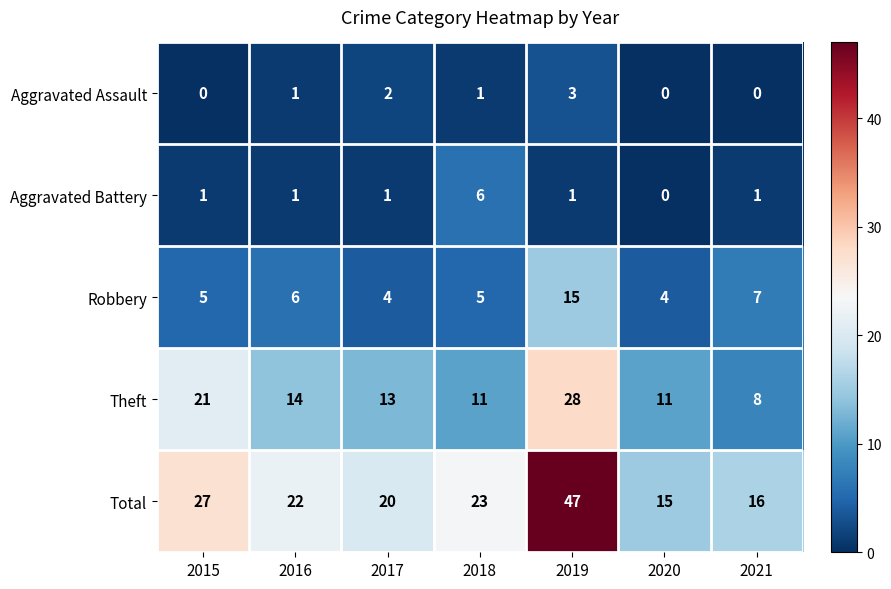

Which series changed the most between 2017 and 2018?

Aggravated Battery